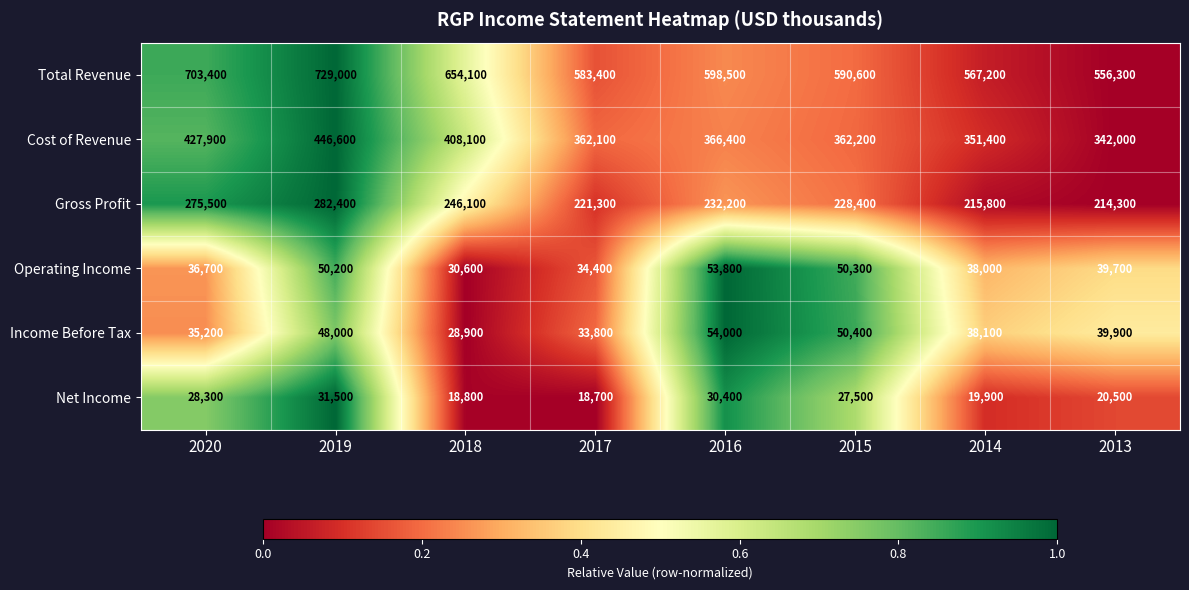

Where is Income Before Tax nearest to the value 41450?

2013